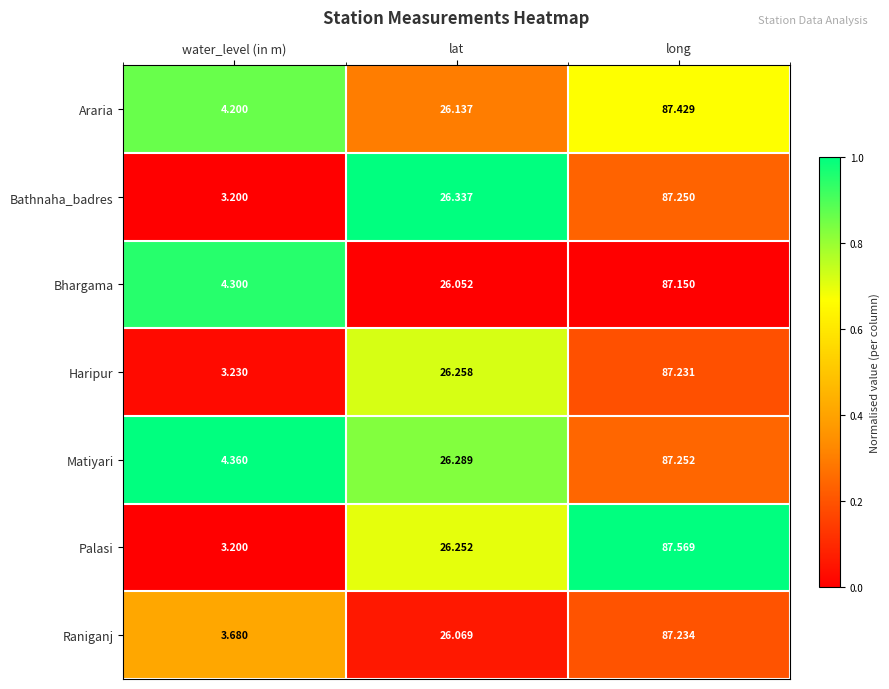

Rank the series by their maximum value, from lowest to highest.

Bhargama, Haripur, Raniganj, Bathnaha_badres, Matiyari, Araria, Palasi